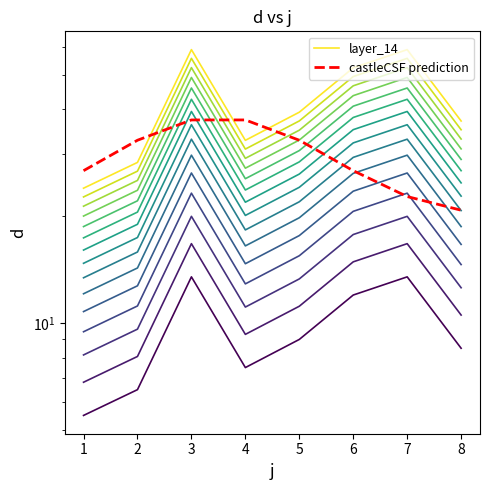

After their last crossing, which series has the higher values: castleCSF prediction or layer_14?

layer_14